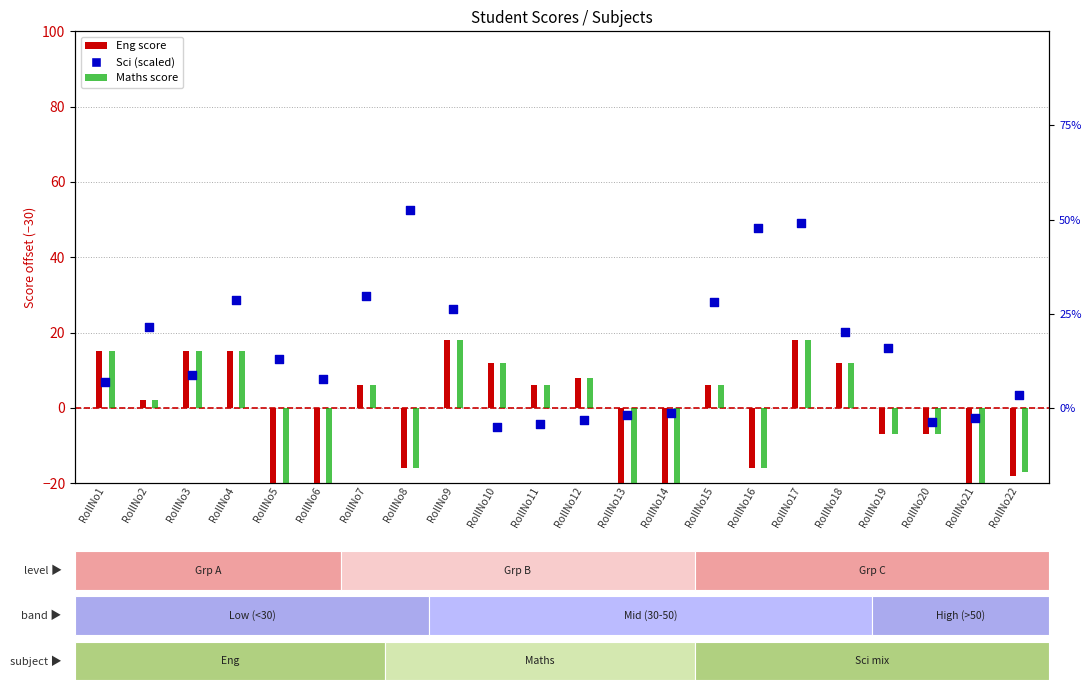

Which series has the largest Y range (max minus min)?

Sci